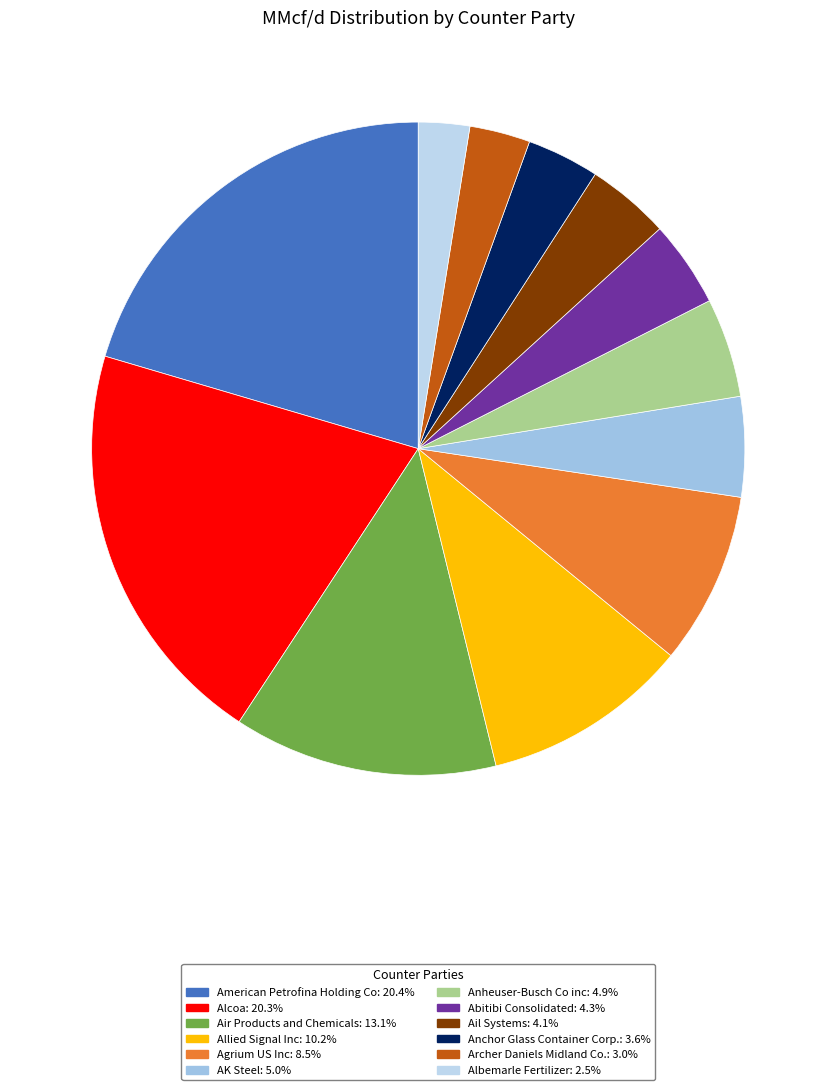

Count the number of slices in the pie.

12